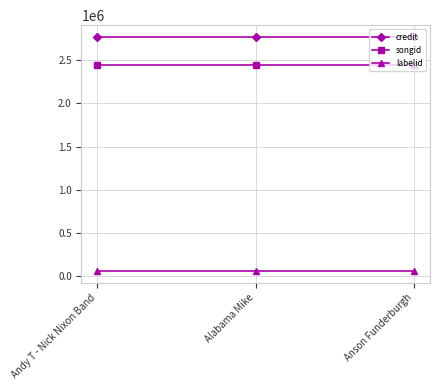

What is the maximum value shown in the chart?

2770516